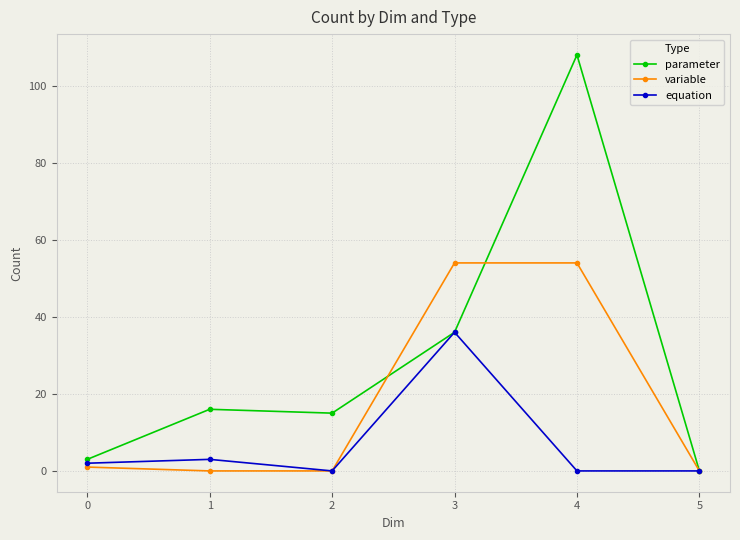

What is the maximum value for parameter?

108